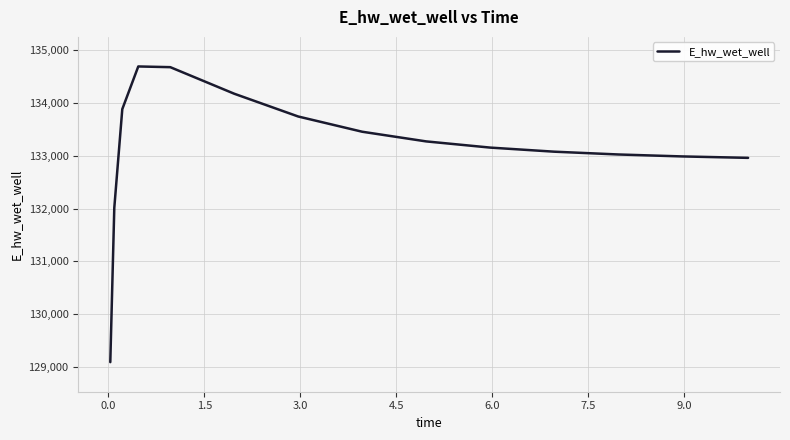

Is this an area chart (filled region under the line)?

No